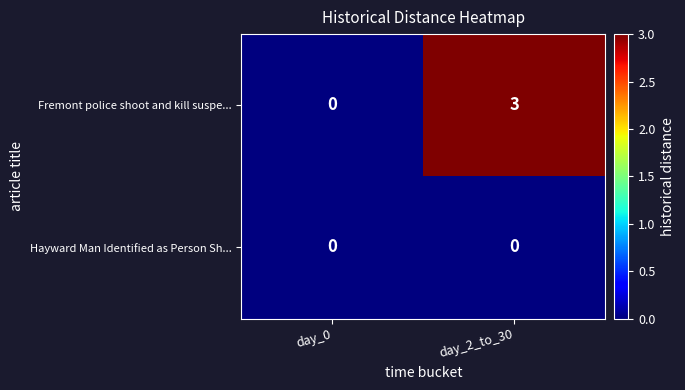

Which series has the widest spread of values?

Fremont police shoot and kill suspe...